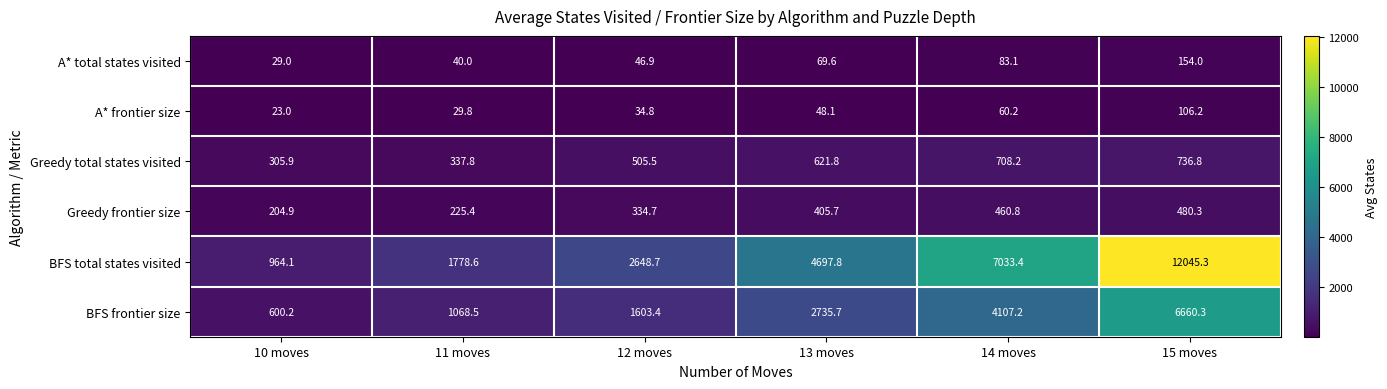

List the series in order of their peak value, highest first.

BFS total states visited, BFS frontier size, Greedy total states visited, Greedy frontier size, A* total states visited, A* frontier size